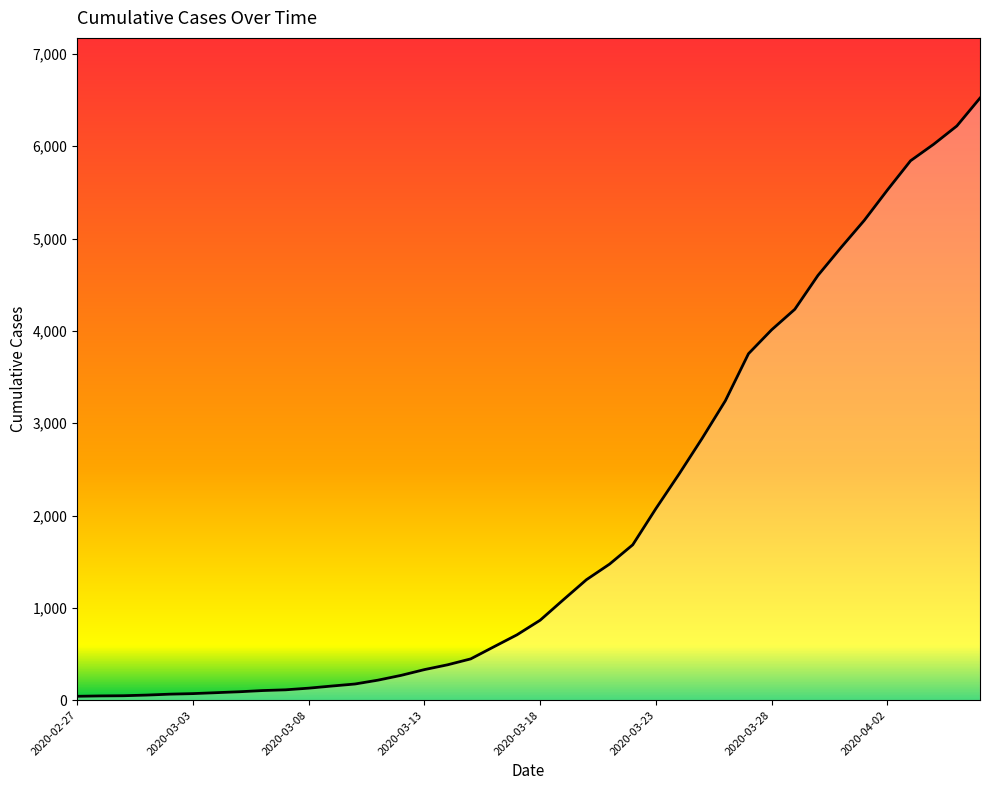

What is the greatest value displayed?

6522